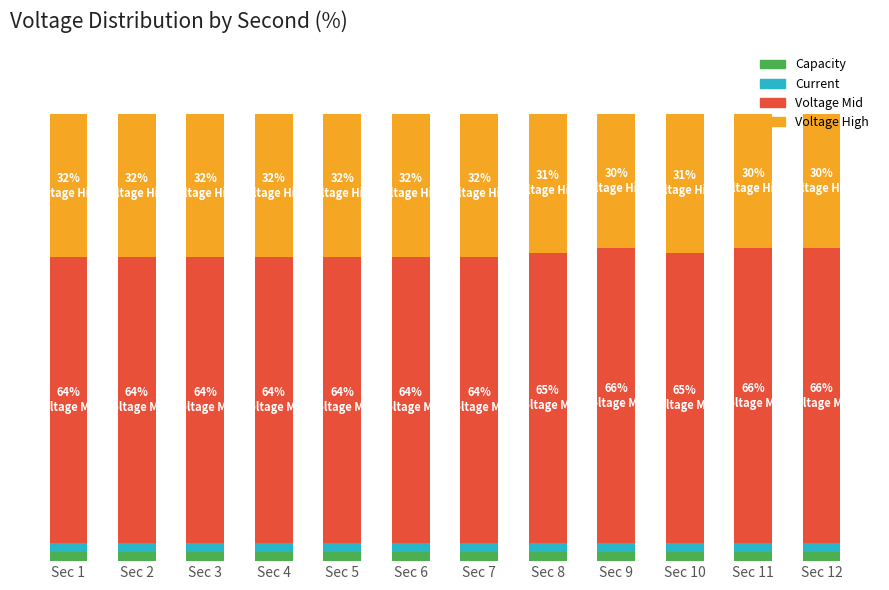

What is the average value of the Capacity series?

2